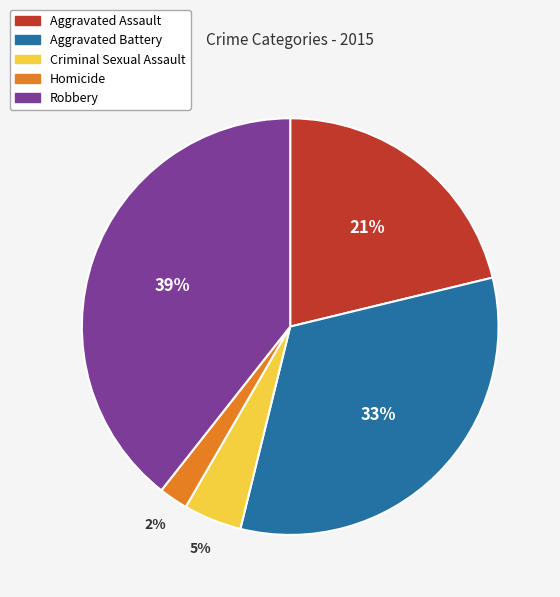

Which slice is the largest?

Robbery